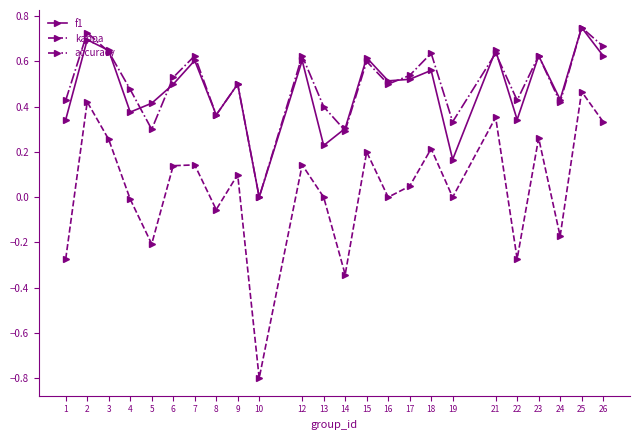

Rank the series at 18 from highest to lowest value.

accuracy, f1, kappa